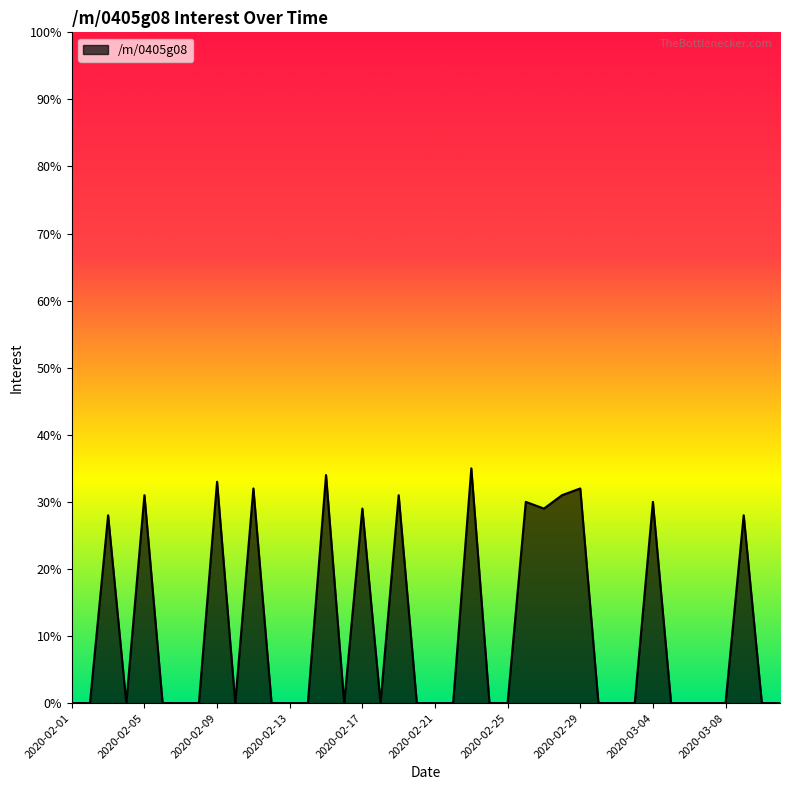

What is the greatest value displayed?

35